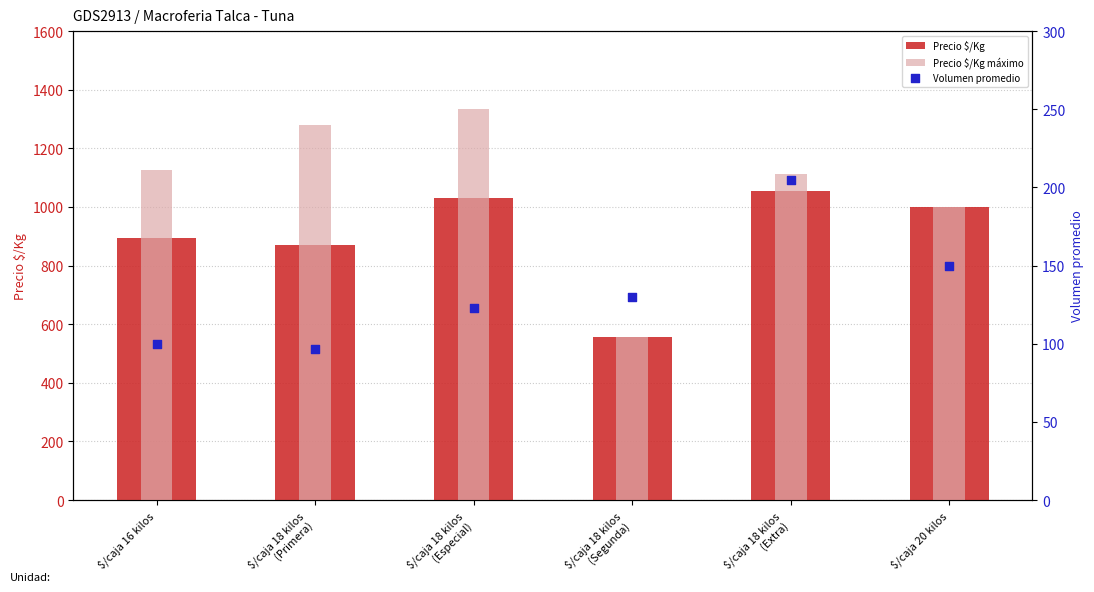

What is the total value across all series at $/caja 18 kilos
(Segunda)?

1242.0